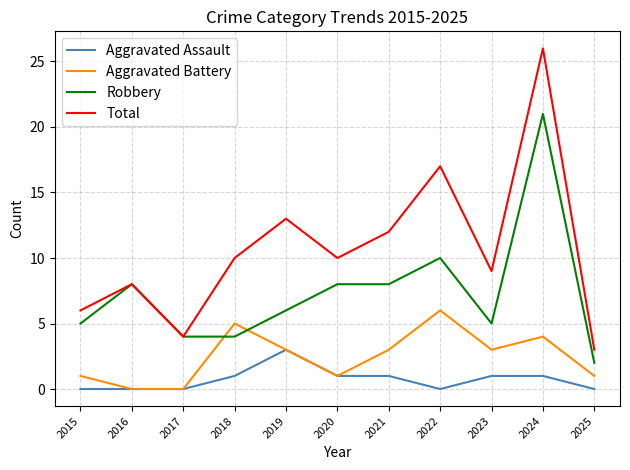

Is it true that Aggravated Battery equals 3 at 2023?

True